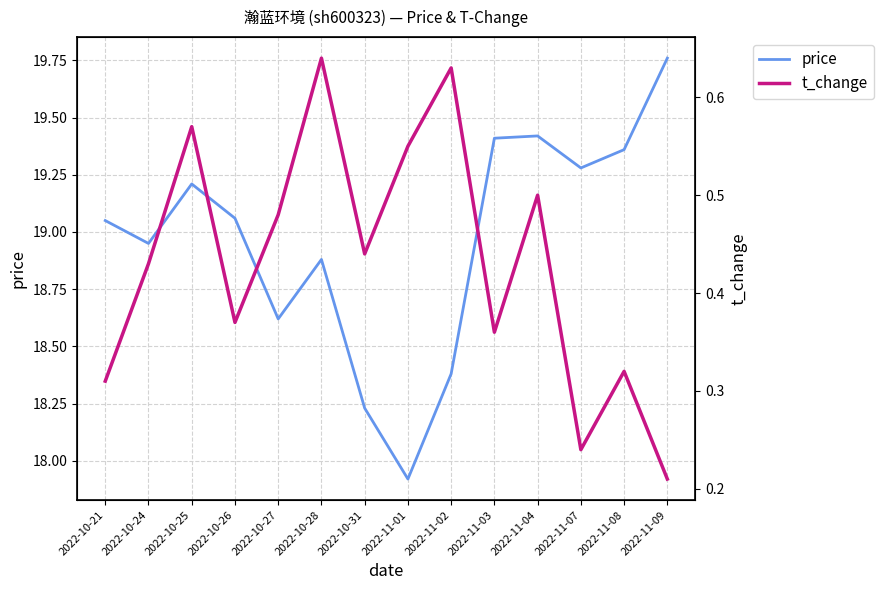

How many interior local valleys does the price series have?

4